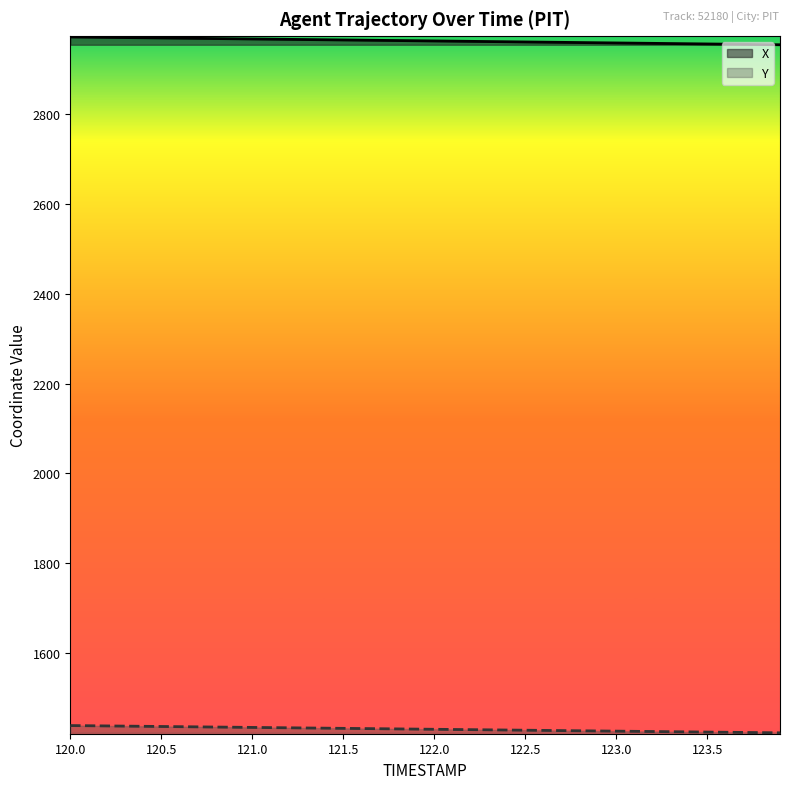

True or false: X has more than 1 points higher than both neighbors.

False